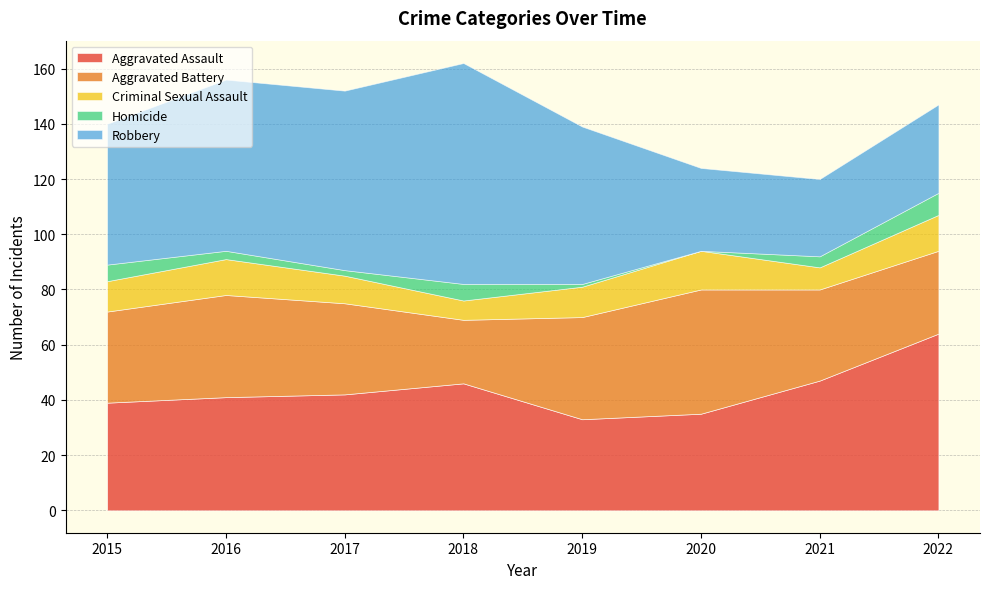

The Aggravated Battery series shows 33 at 2017. True or false?

True